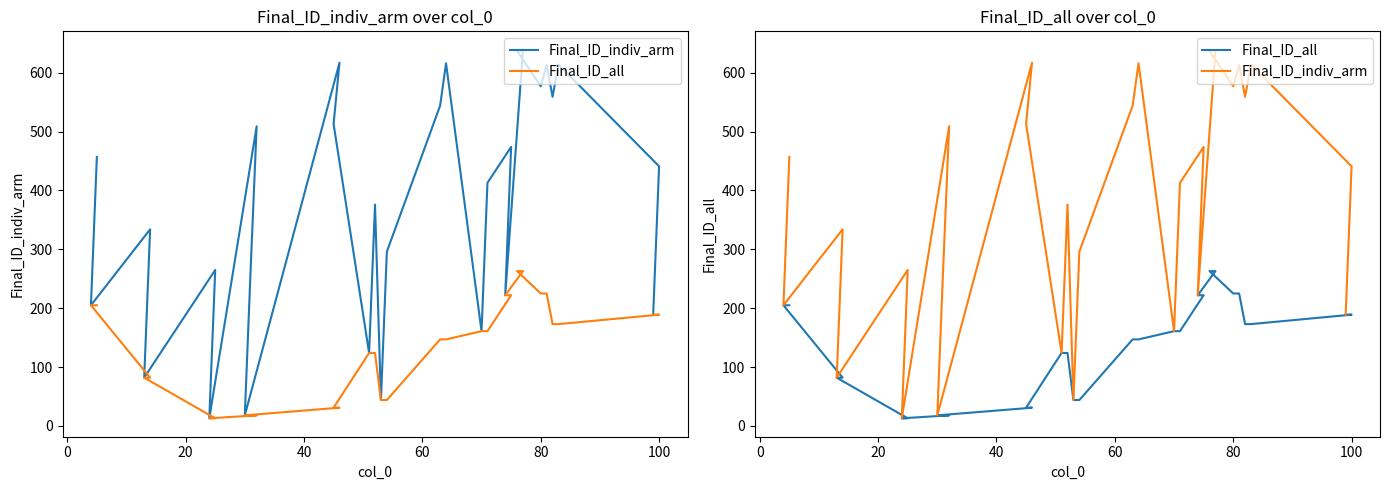

Rank the series by their maximum value, from highest to lowest.

Final_ID_indiv_arm, Final_ID_all